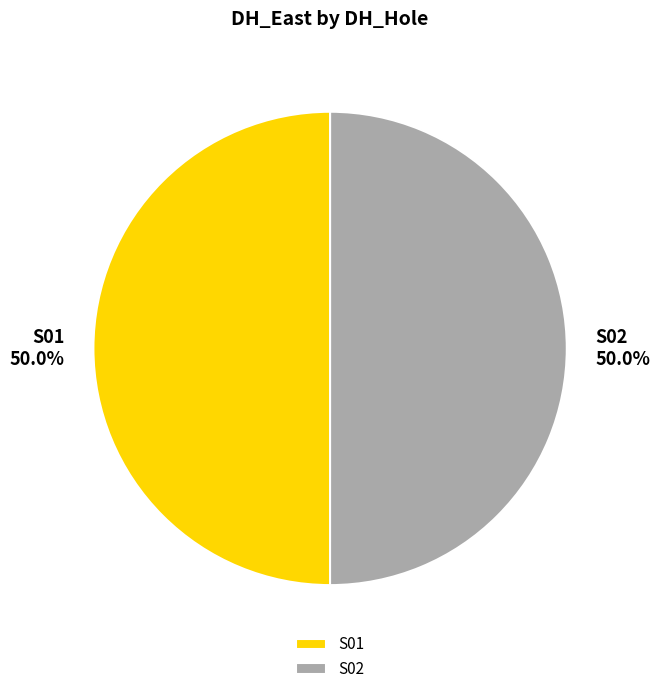

Combined, do S01 and S02 account for over 50%?

Yes